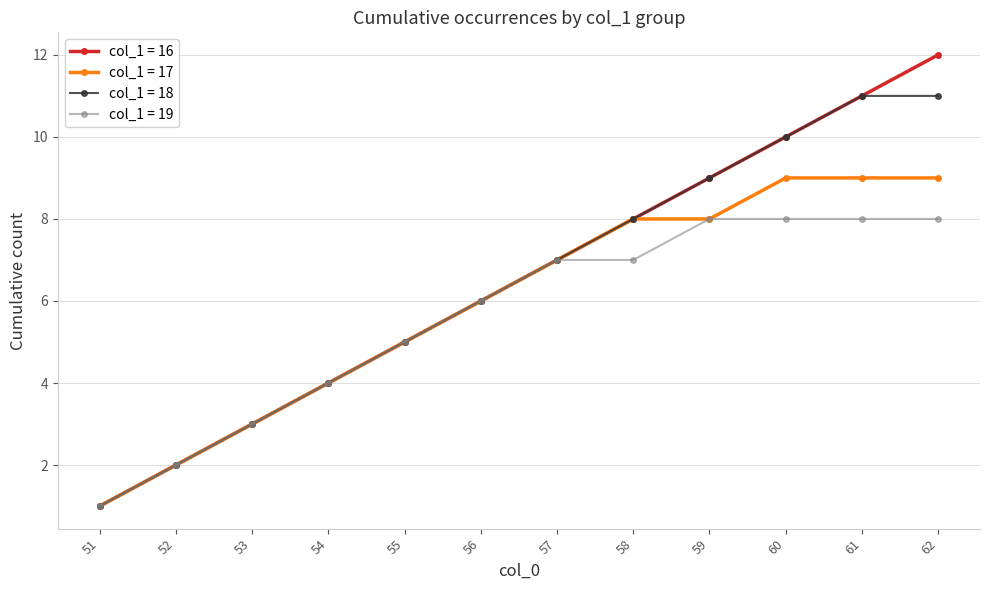

List the series in order of their peak value, lowest first.

col_1 = 19, col_1 = 17, col_1 = 18, col_1 = 16